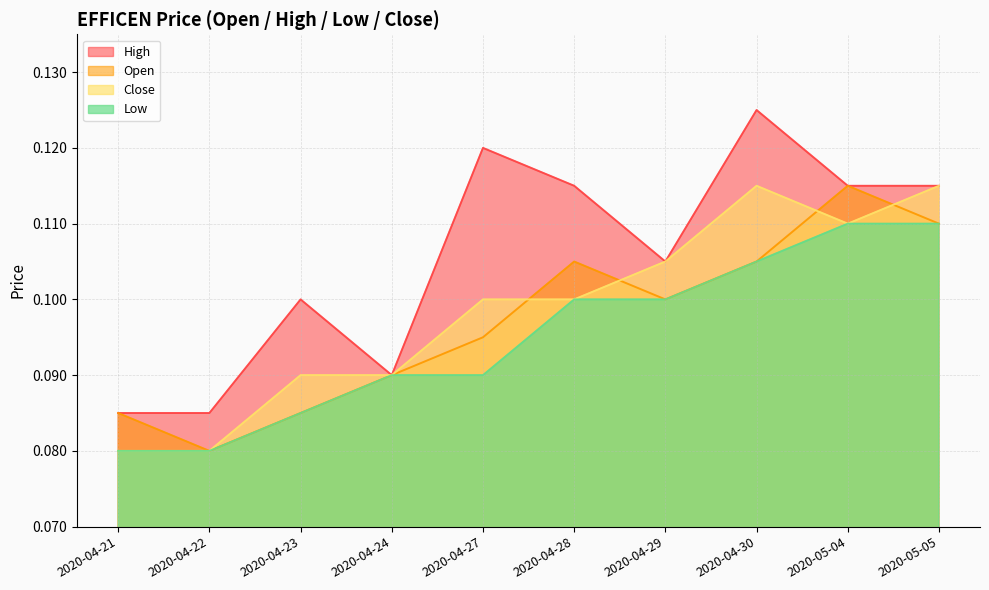

True or false: low and high cross at least once.

False